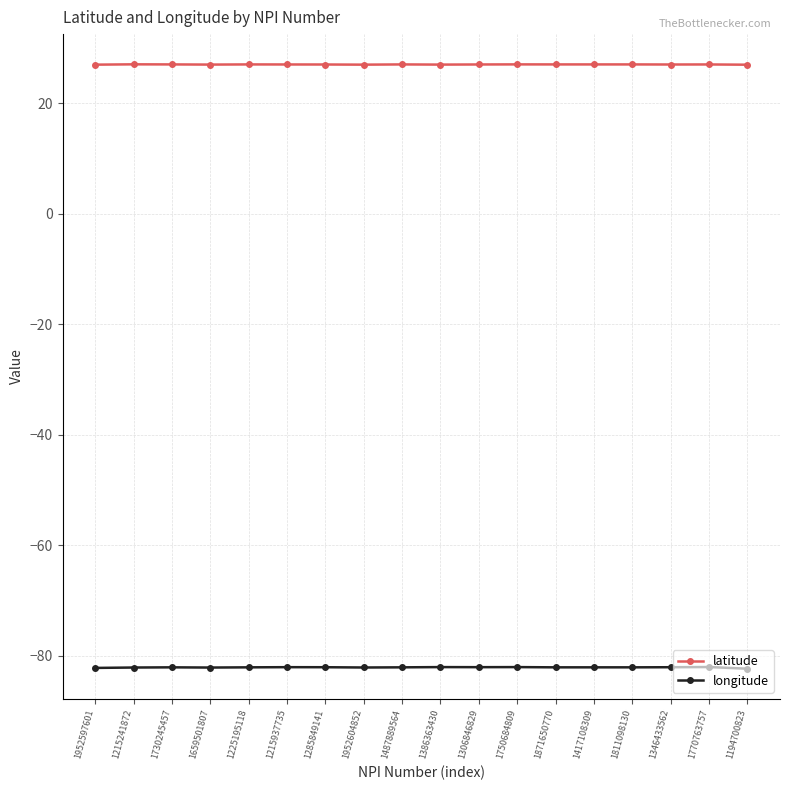

True or false: longitude and latitude intersect in this chart.

False